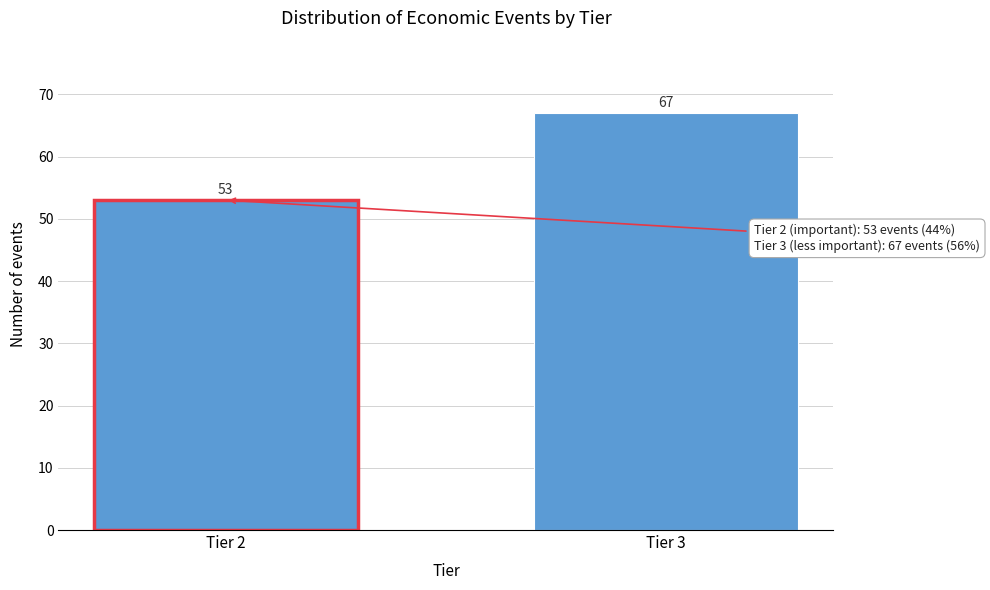

Reading left to right, transcribe all the data shown in this chart.

53	67